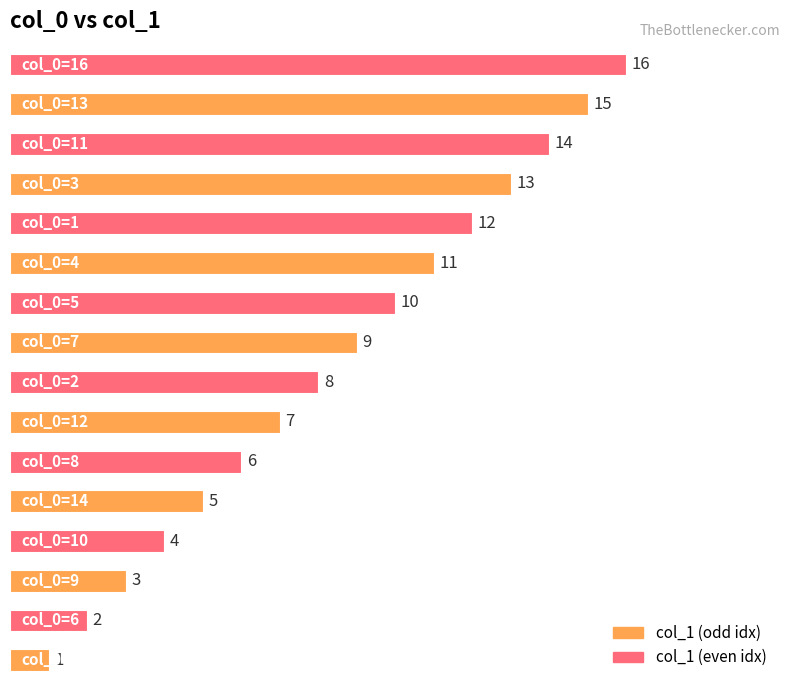

What is the maximum value shown in the chart?

16